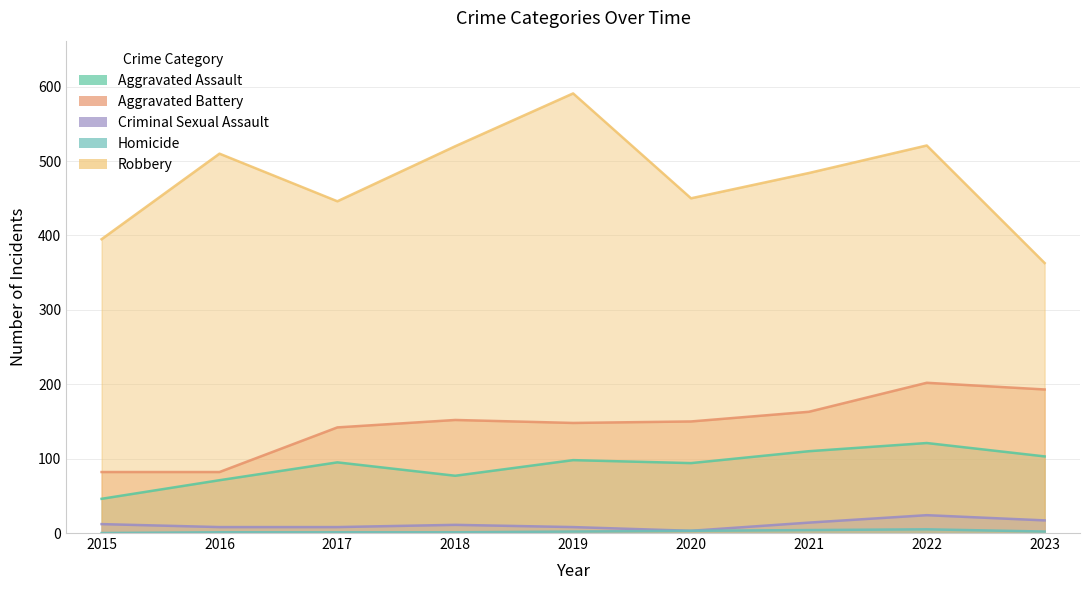

At 2021, list the series in order from smallest to largest.

Homicide, Criminal Sexual Assault, Aggravated Assault, Aggravated Battery, Robbery